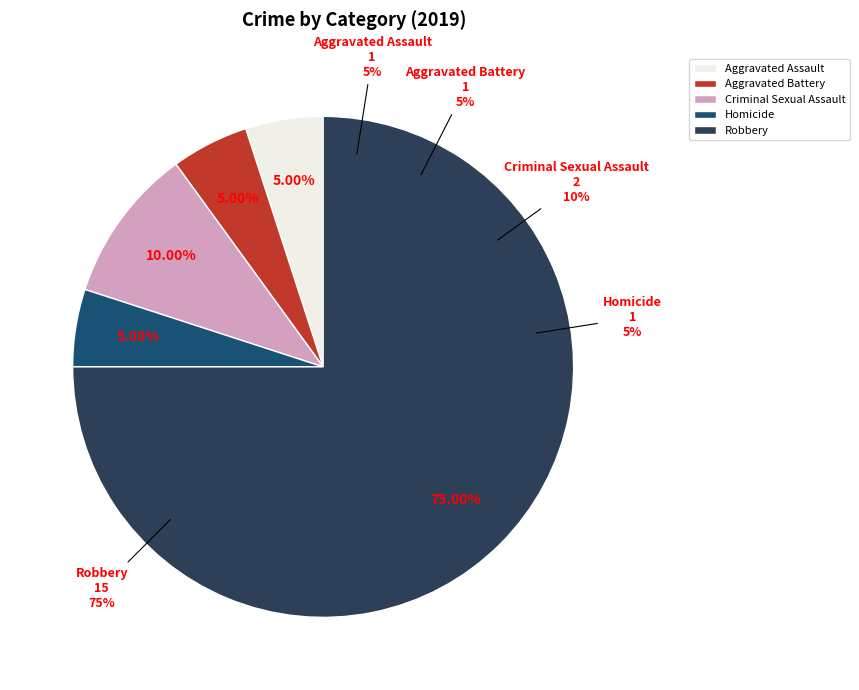

Combined, what portion of the pie is Aggravated Assault and Robbery?

80.0%